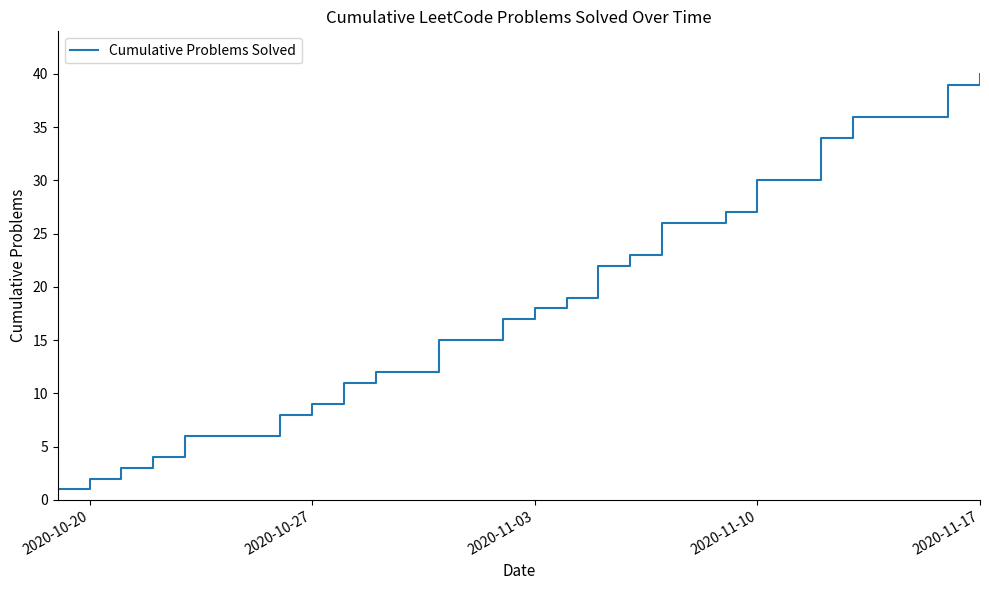

True or false: the data has more than 2 interior local peaks.

False